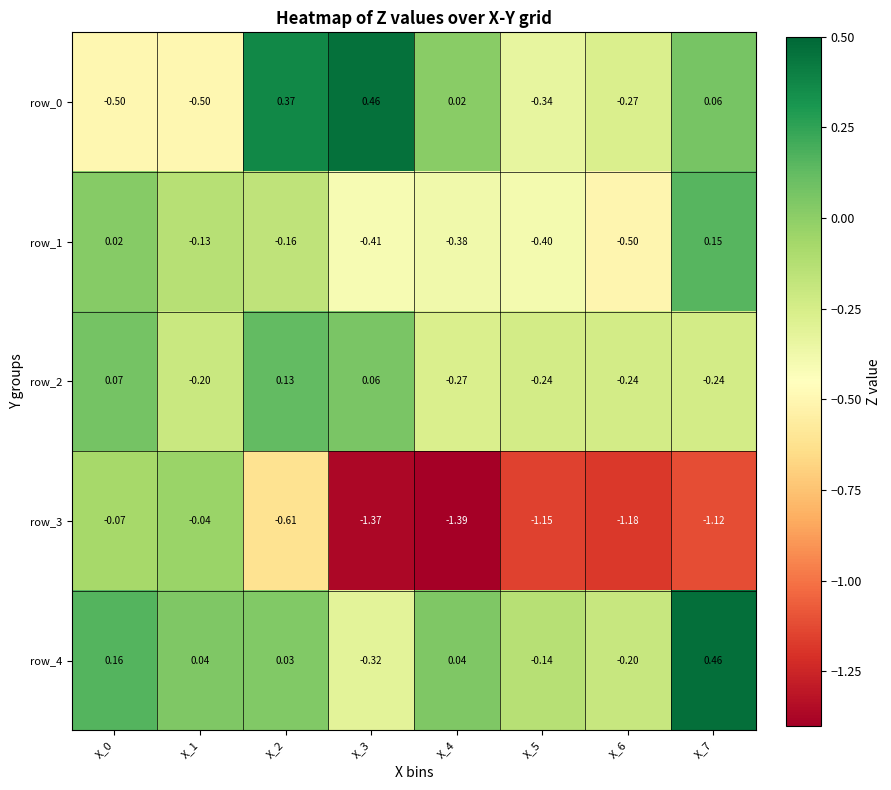

Is the value of row_4 at X_0 greater than the value of row_3 at X_0?

Yes